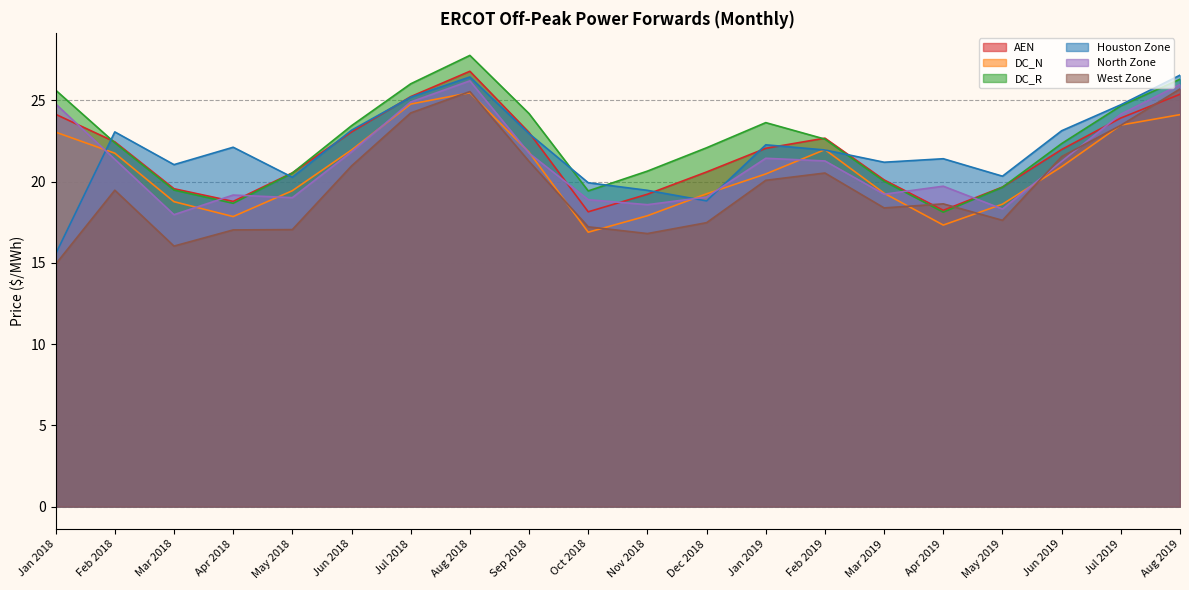

List the series in order of their peak value, lowest first.

DC_N, West Zone, North Zone, Houston Zone, AEN, DC_R